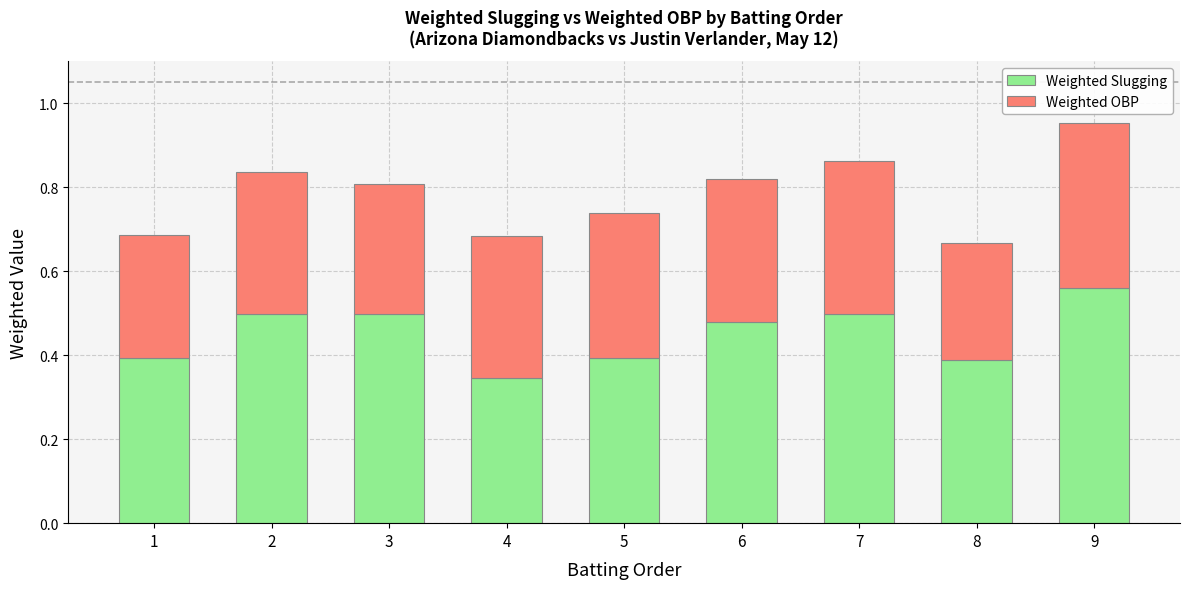

Which category has the highest value in the Weighted Slugging series?

9